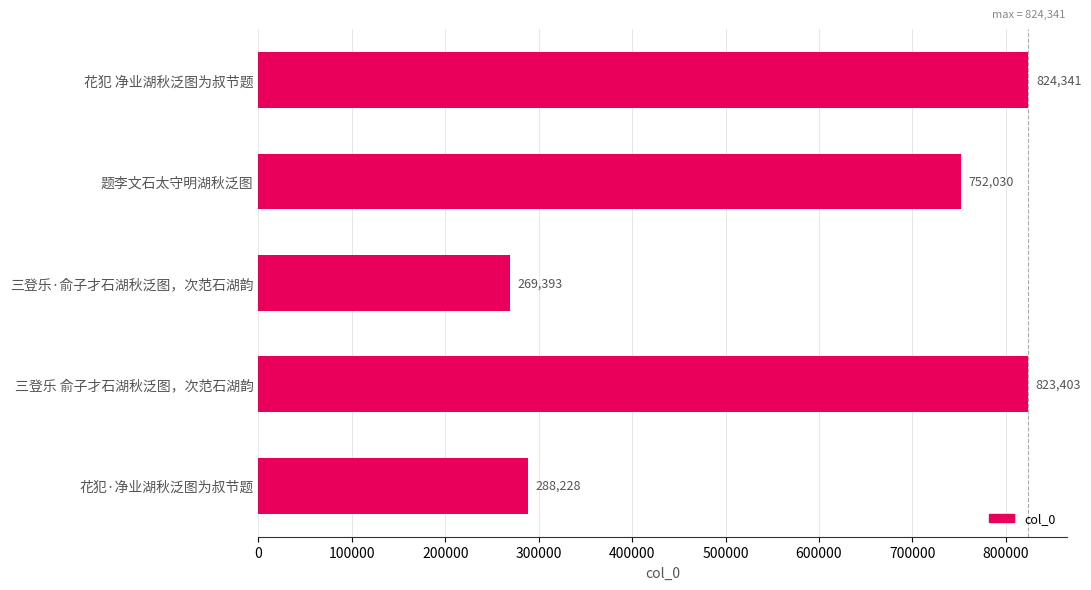

How many series are shown in this chart?

1